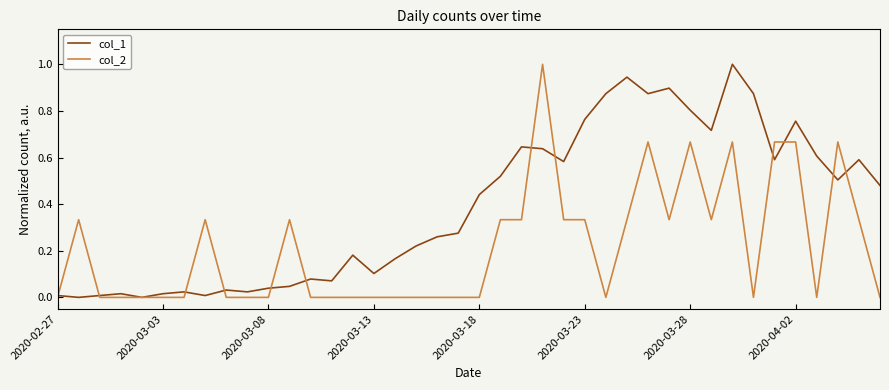

What are all the series names shown in the legend?

col_1, col_2